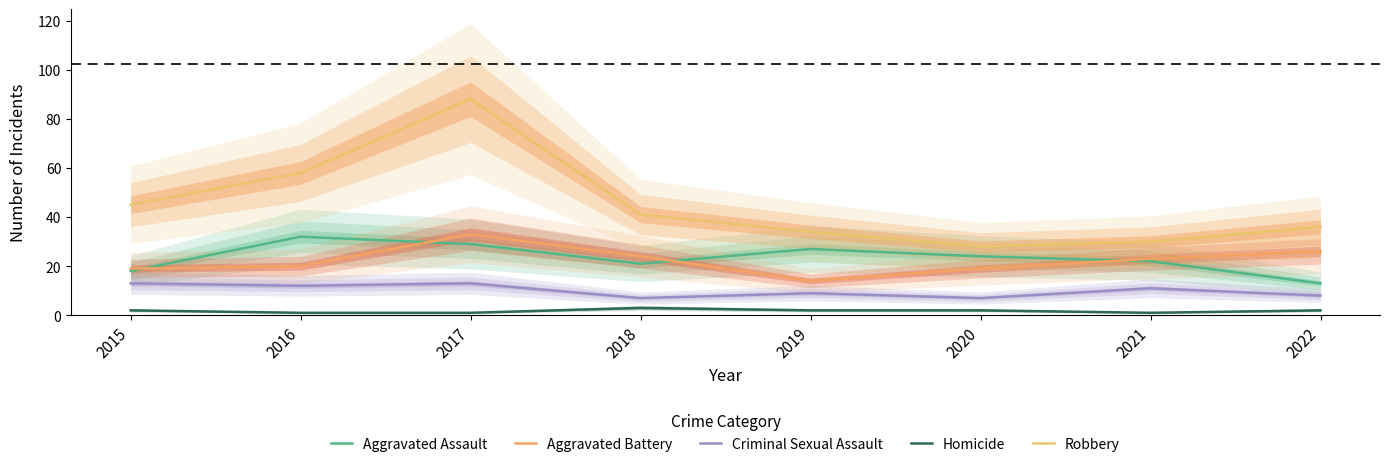

Reading left to right, transcribe all the data shown in this chart.

Aggravated Assault: 18	32	29	21	27	24	22	13
Aggravated Battery: 19	20	33	24	14	19	23	26
Criminal Sexual Assault: 13	12	13	7	9	7	11	8
Homicide: 2	1	1	3	2	2	1	2
Robbery: 45	58	88	41	34	28	30	36